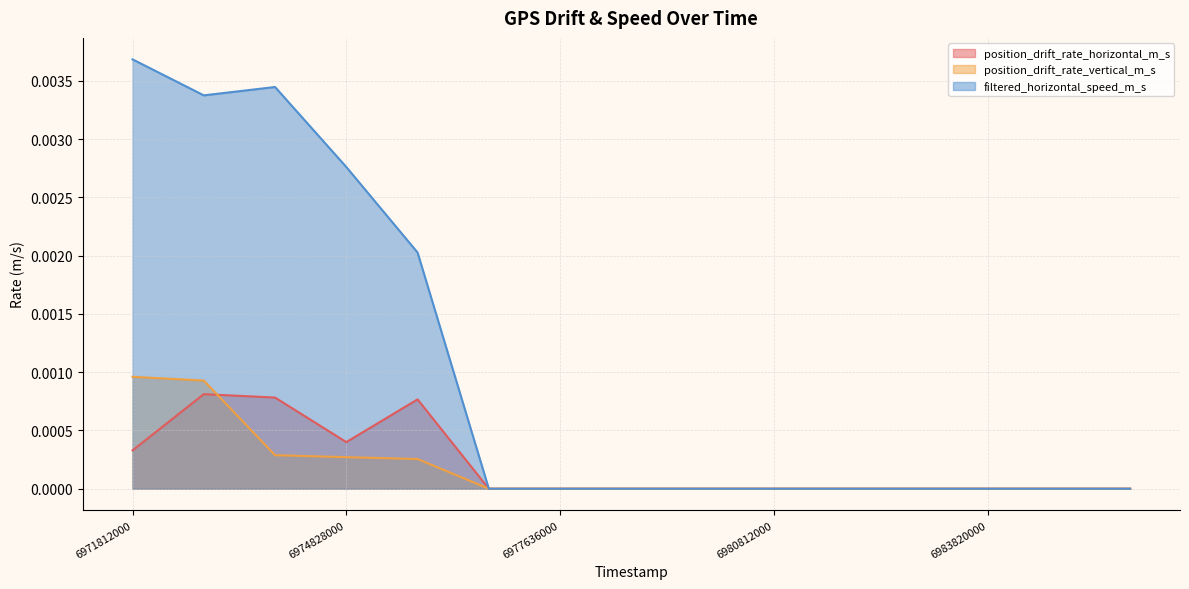

In filtered_horizontal_speed_m_s, how many points are lower than both neighbors (excluding endpoints)?

1